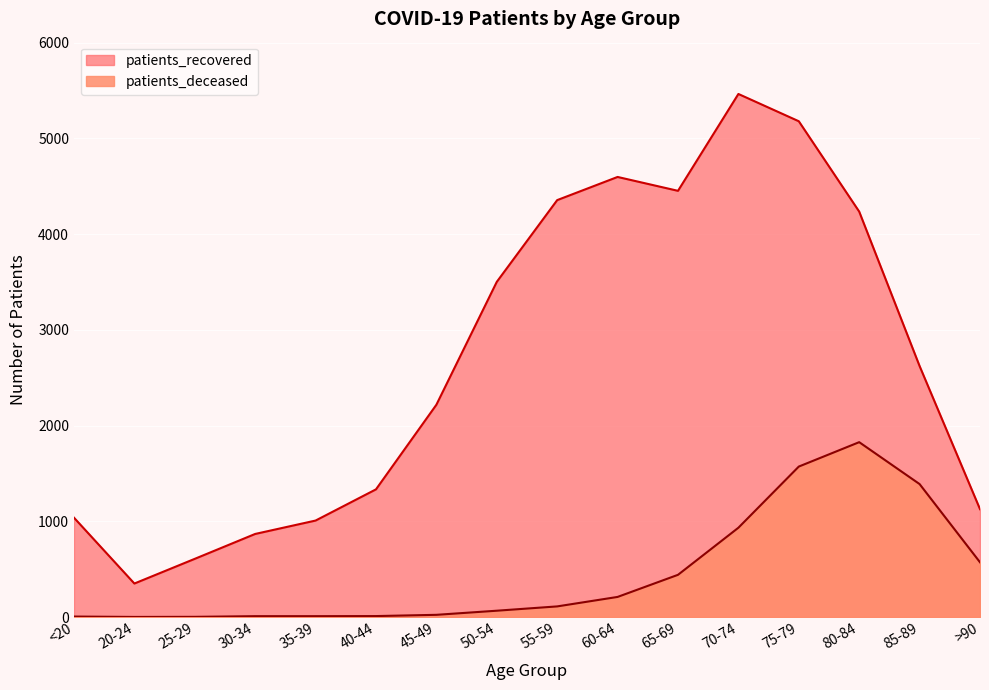

What is the maximum value shown in the chart?

5465